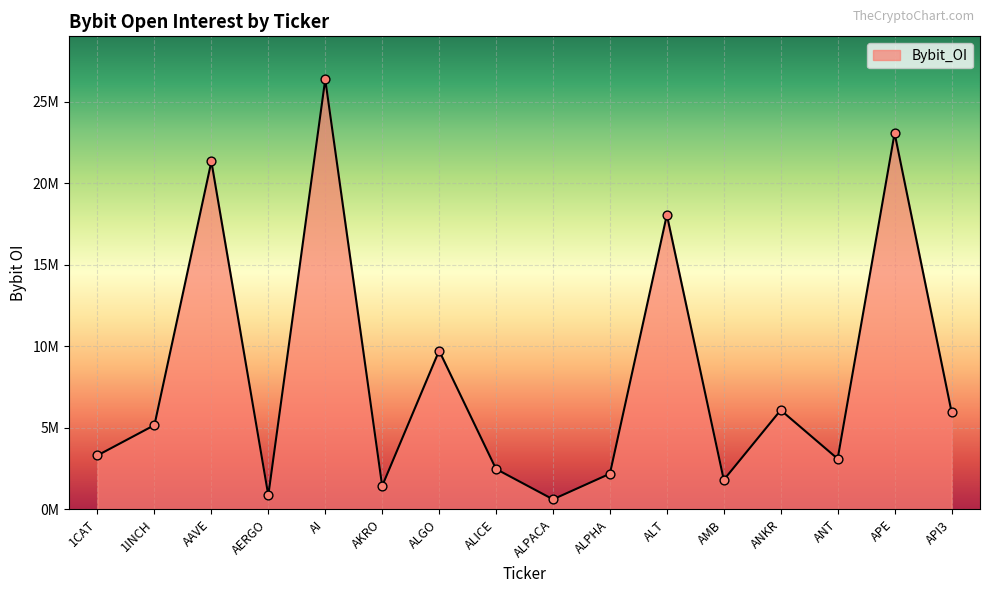

Approximately how many times larger is the value at ALT compared to API3?

3.0